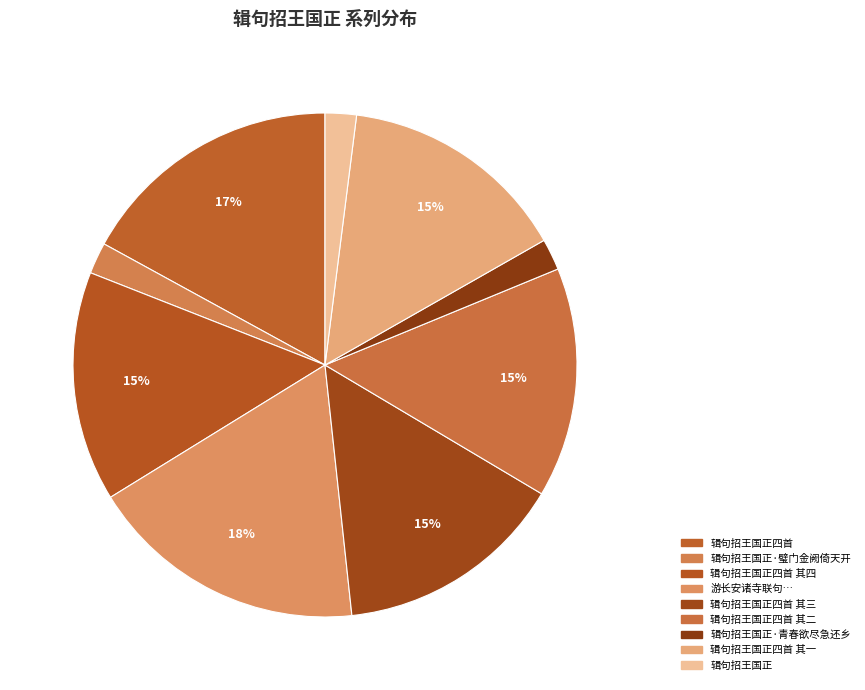

The 辑句招王国正 slice represents 2% of the pie. True or false?

True